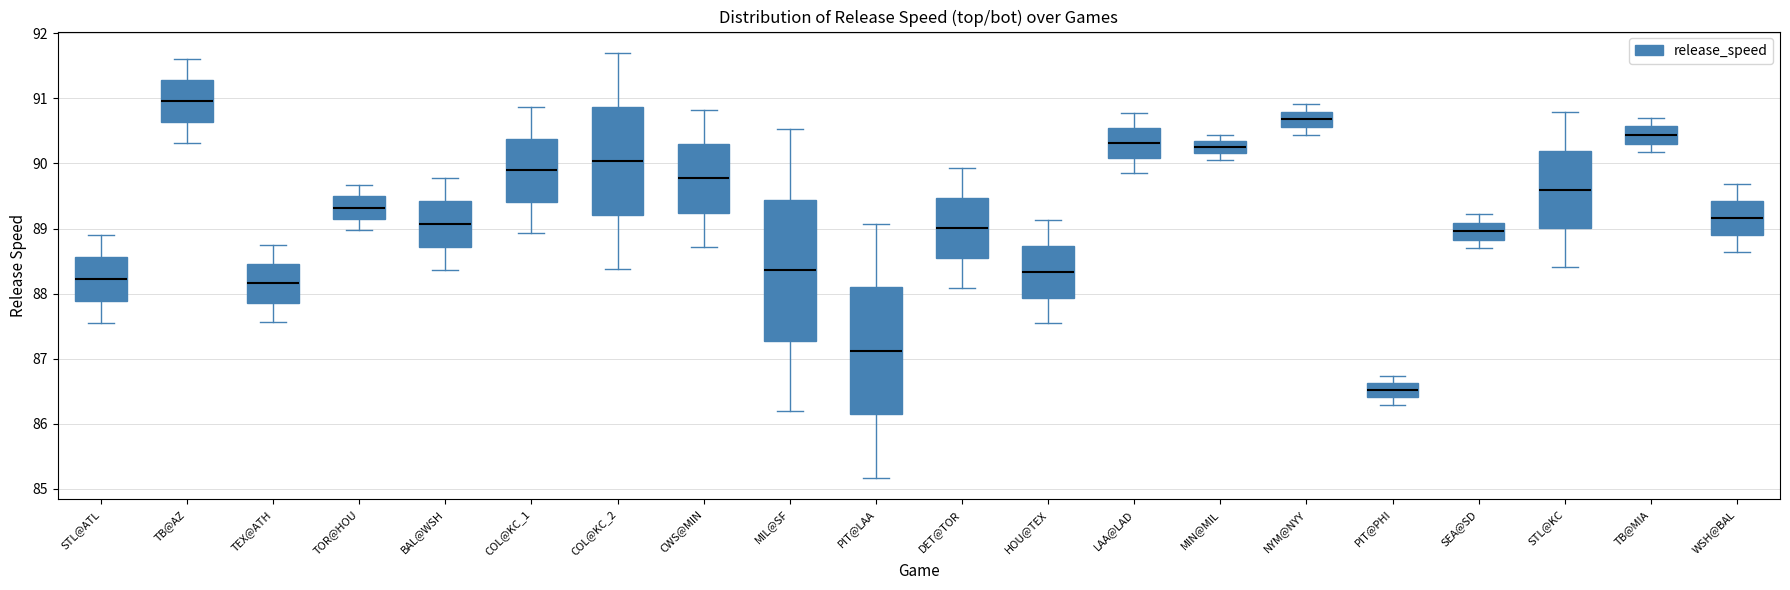

Which box's median line is the lowest?

PIT@PHI